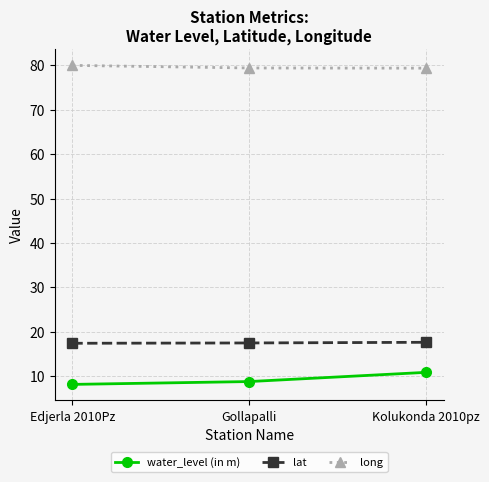

What is the label of the 3rd point from the right?

Edjerla 2010Pz